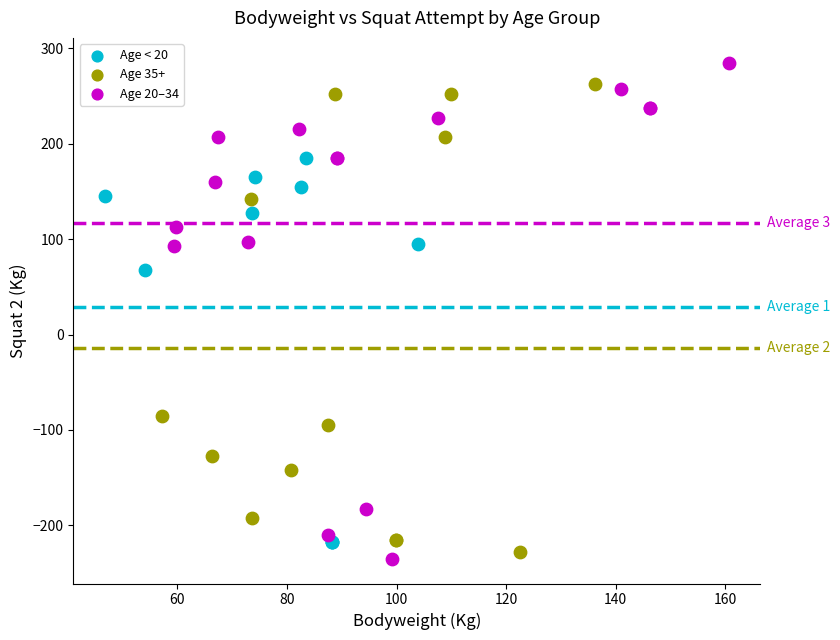

What are all the series names shown in the legend?

Age < 20, Age 35+, Age 20–34